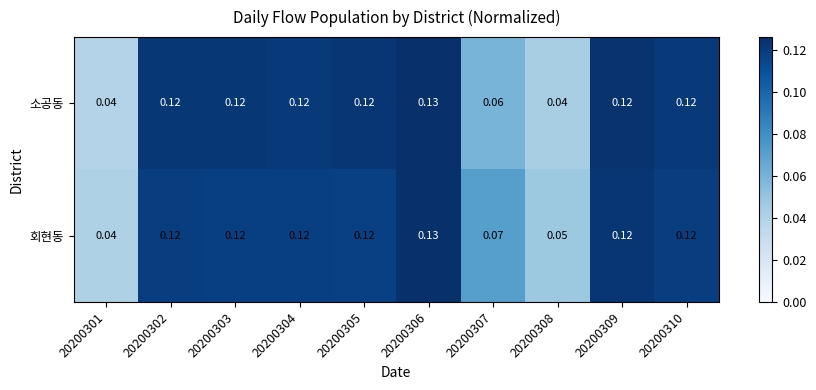

Which series has the largest total across all categories?

회현동